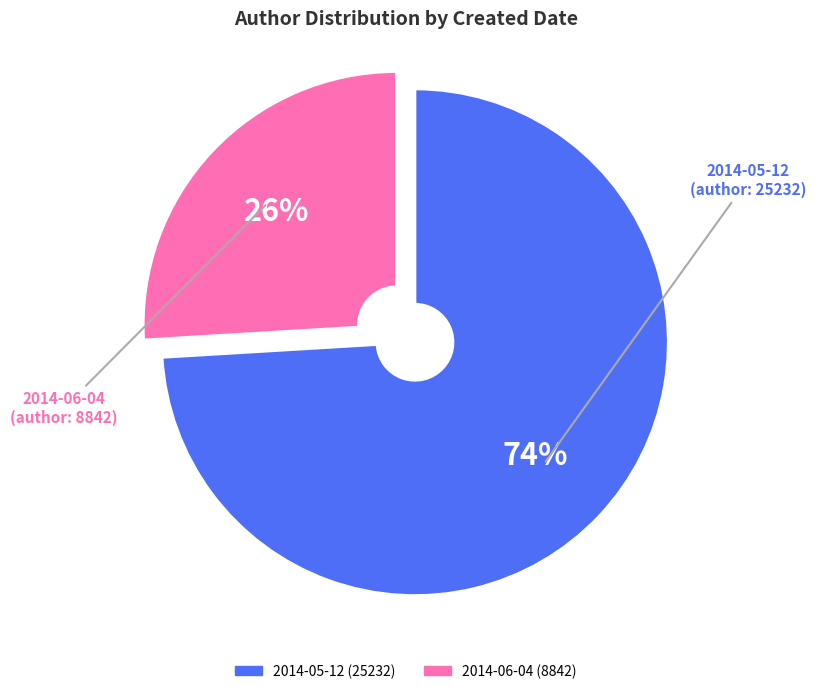

Is there a majority slice in this chart?

Yes